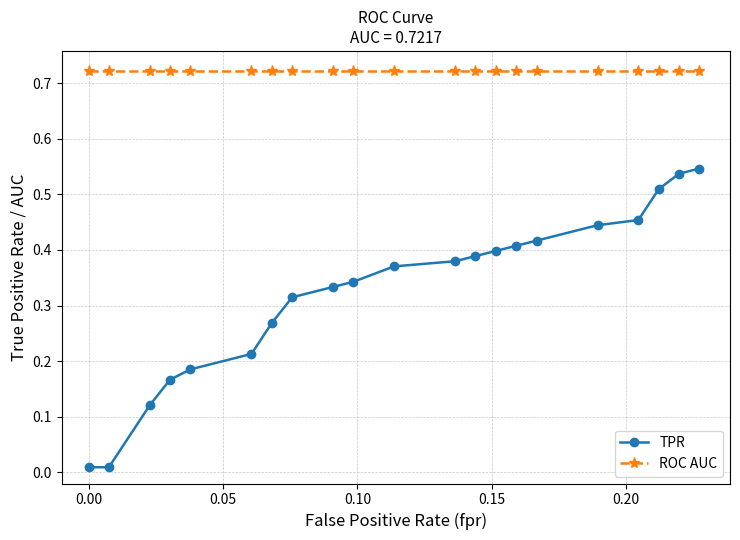

Which series has the largest range (max minus min)?

TPR